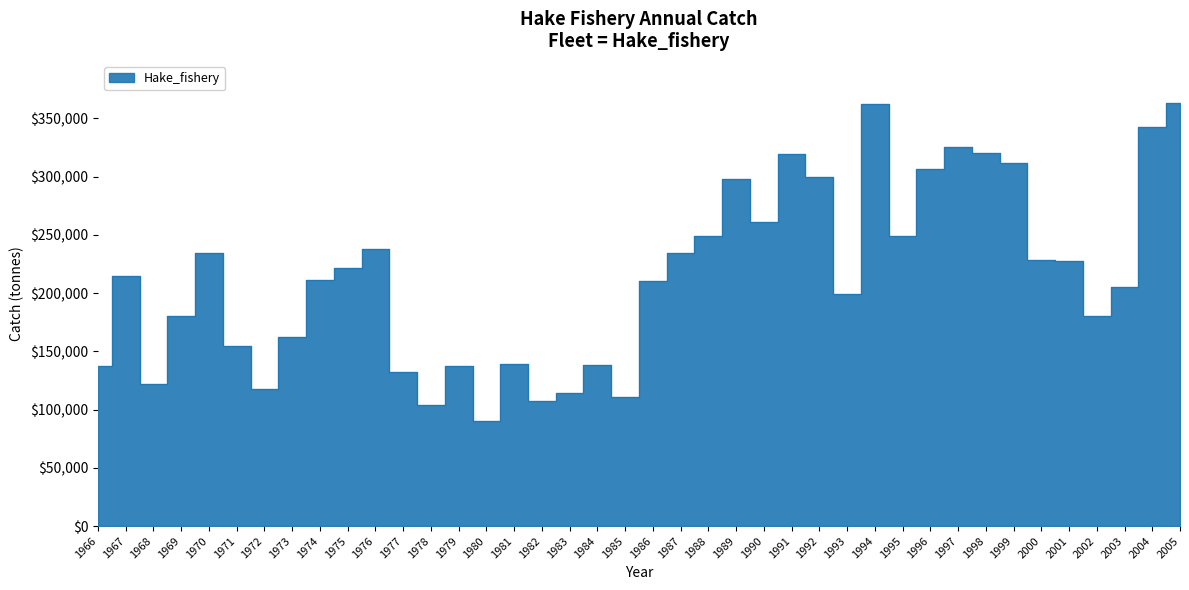

Is it true that the value at 1973 is 254440.3?

False